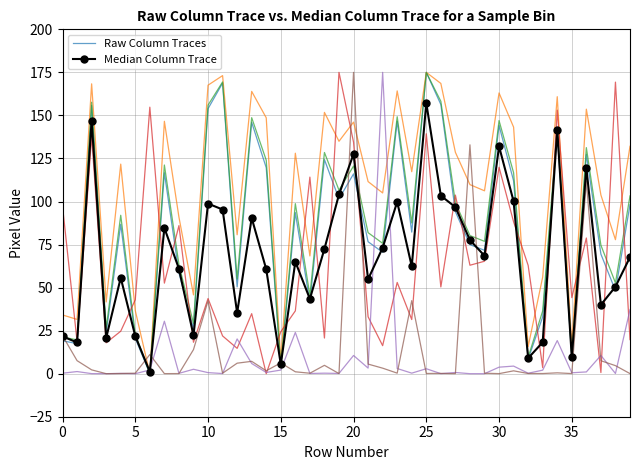

Which series ends up on top after the final intersection of Median Column Trace and Raw Column Traces?

Raw Column Traces